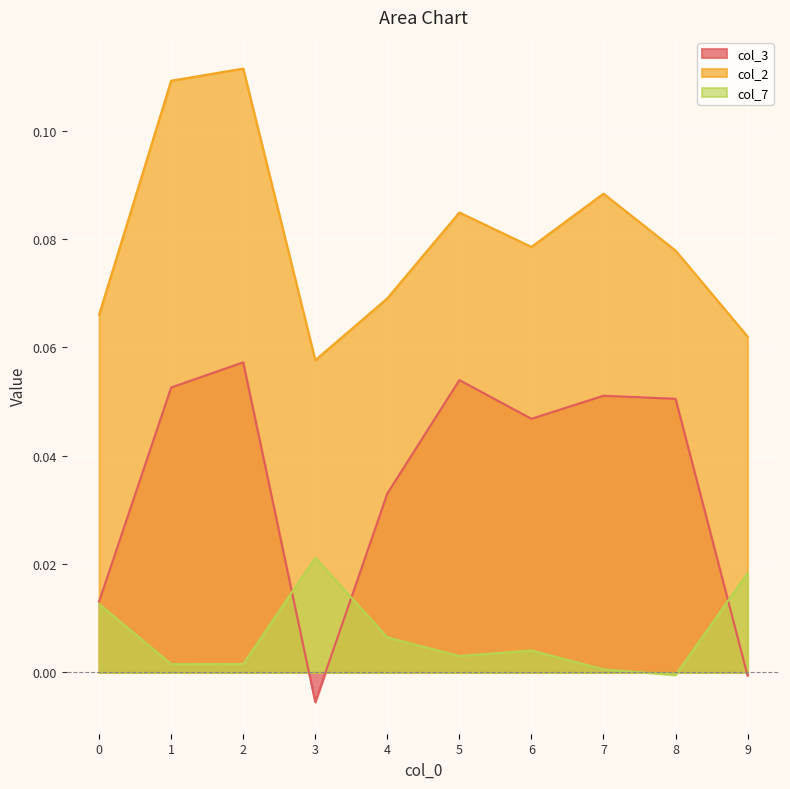

Rank the series at 3 from highest to lowest value.

col_2, col_7, col_3